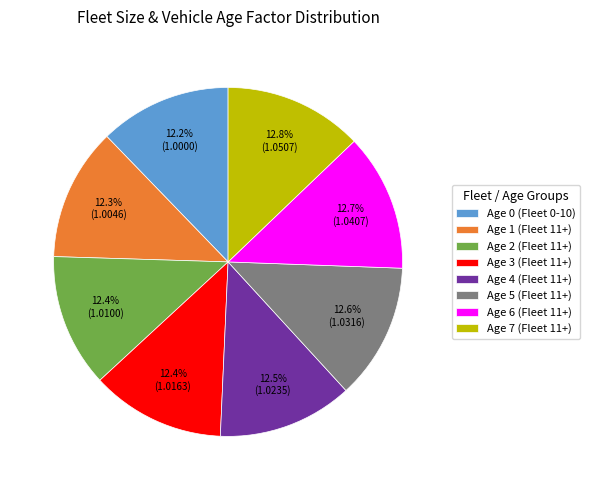

Is the sum of Age 1 (Fleet 11+) and Age 6 (Fleet 11+) greater than half?

No